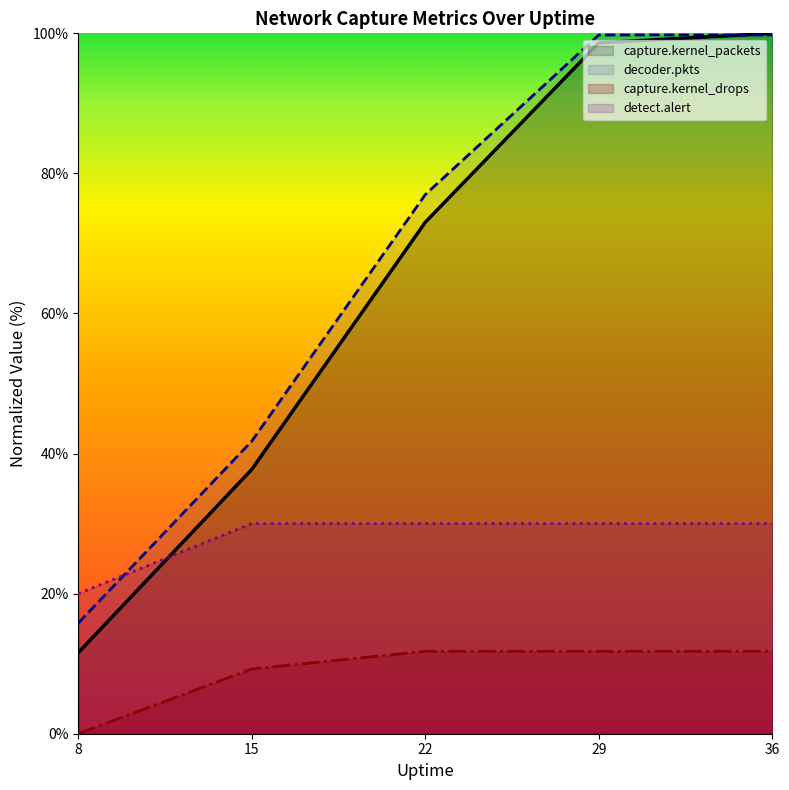

Which category has the highest value in the decoder.pkts series?

29